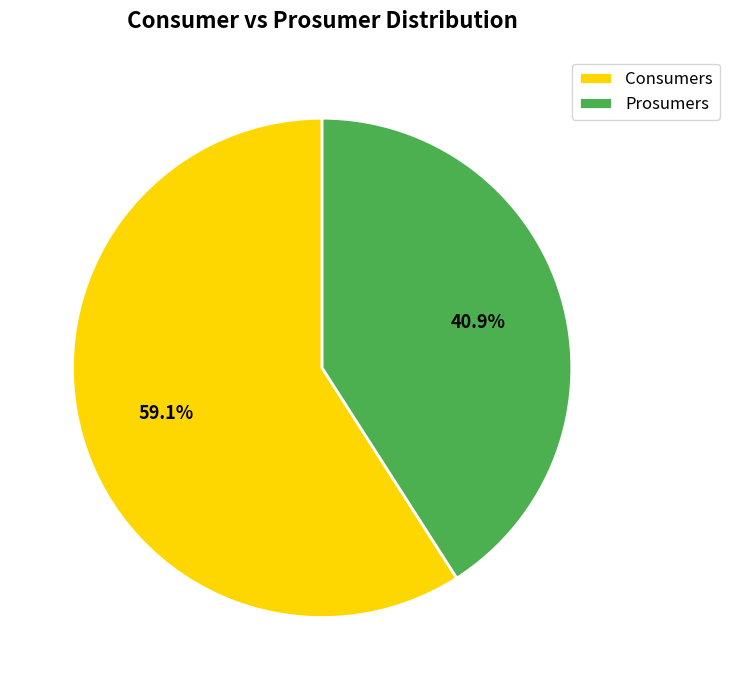

How much of the chart is everything except Consumers?

40.9%